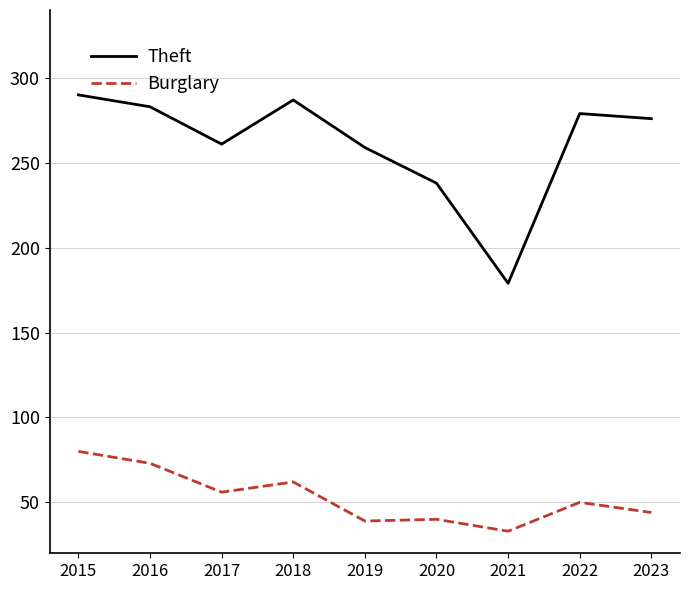

Which series has the widest spread of values?

Theft